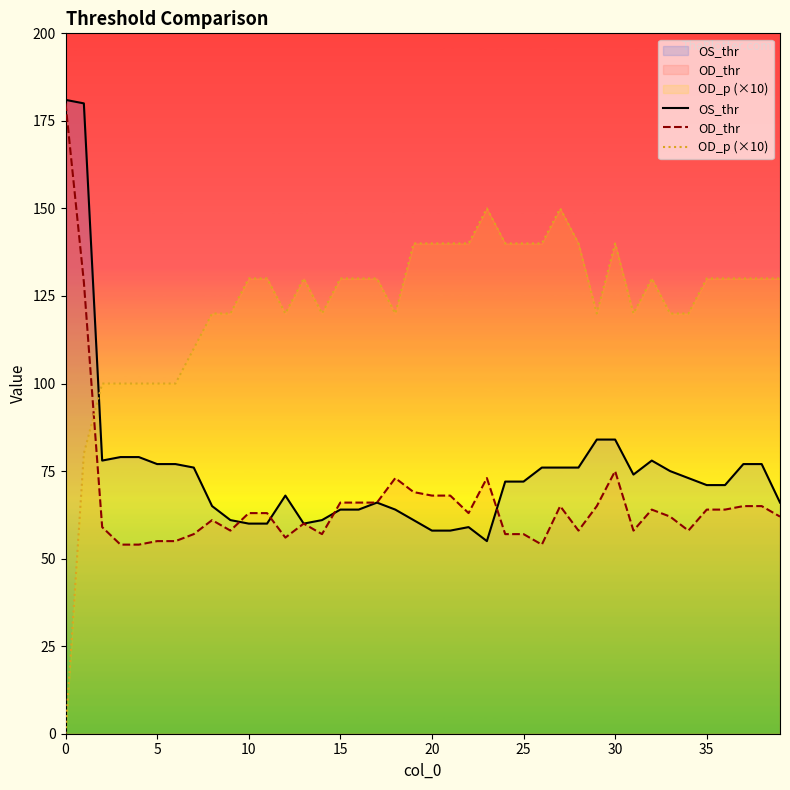

The value of OD_thr at 9 is 33. True or false?

False